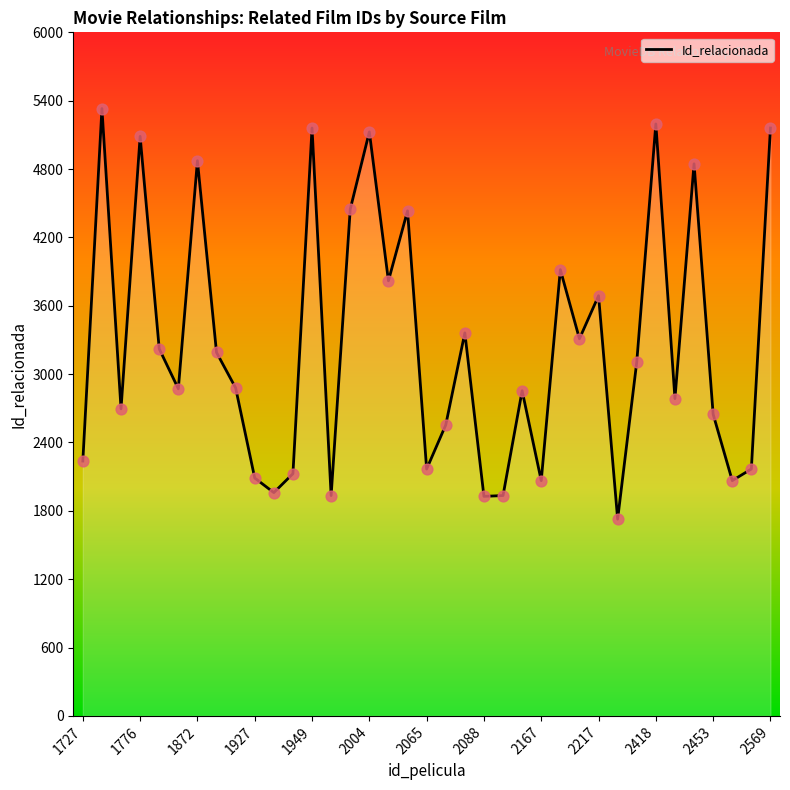

What is the difference between the maximum and minimum values?

3604